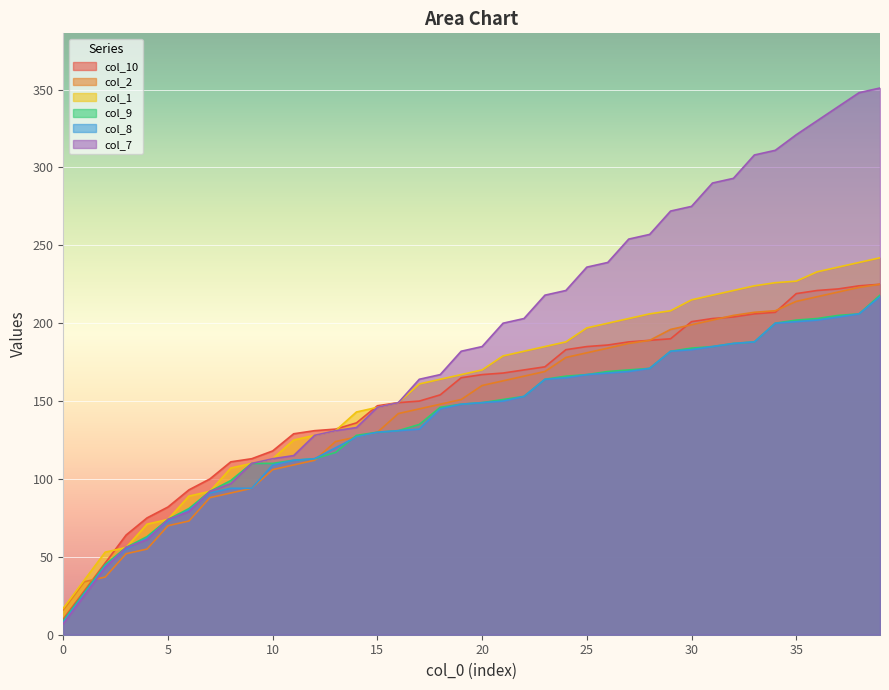

What is the value of the col_7 point at the 40th from the left?

351